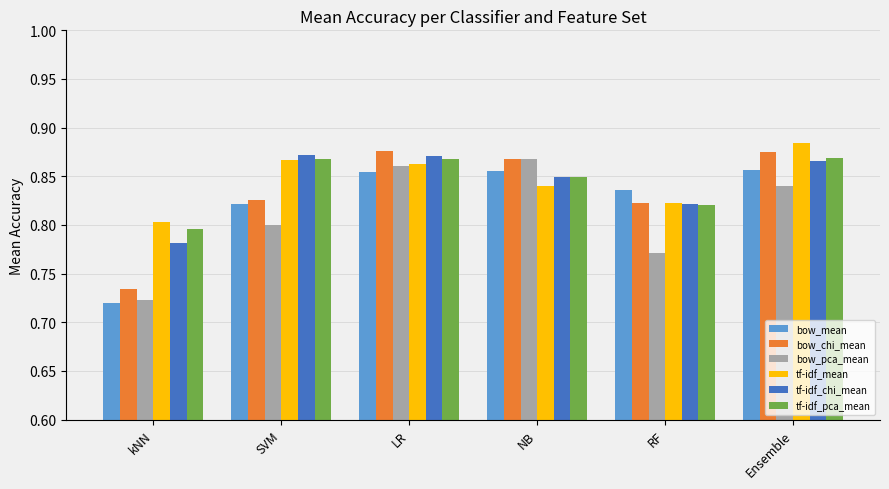

Between LR and RF, which series saw the biggest shift?

bow_pca_mean